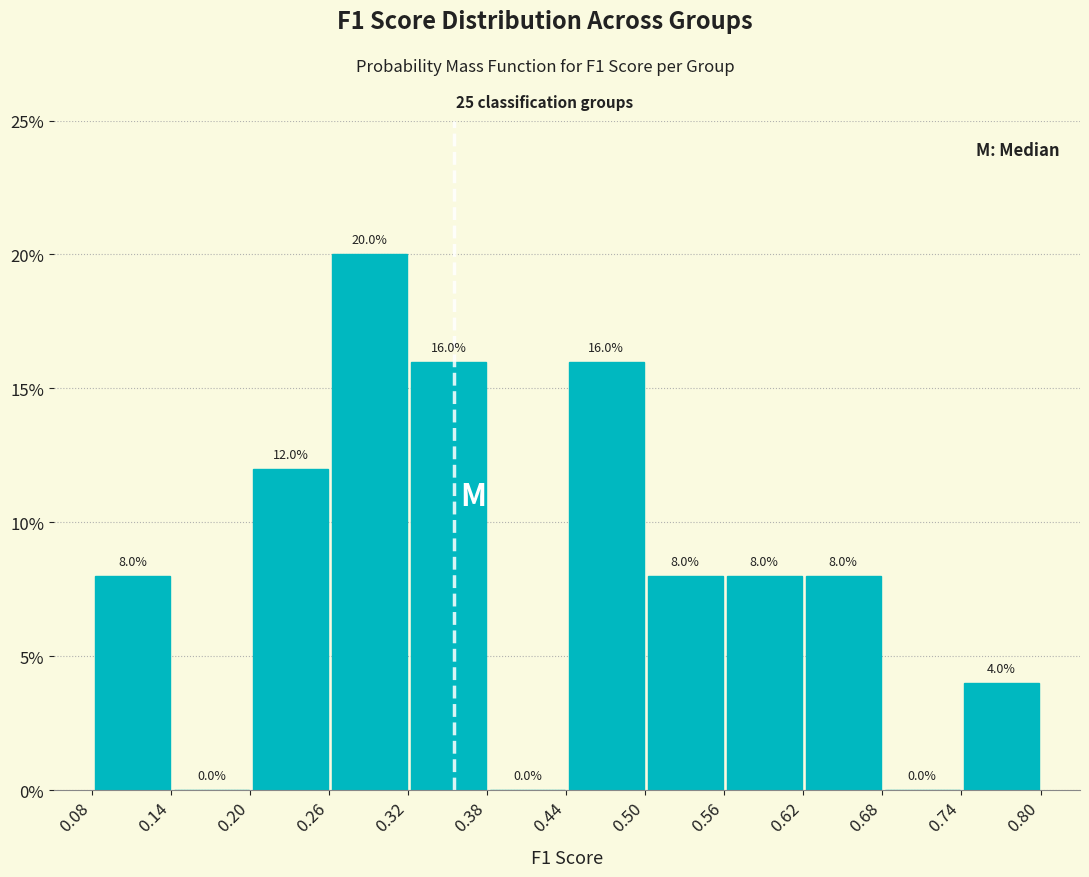

Which range on the x-axis has the tallest bar?

0.26 to 0.32